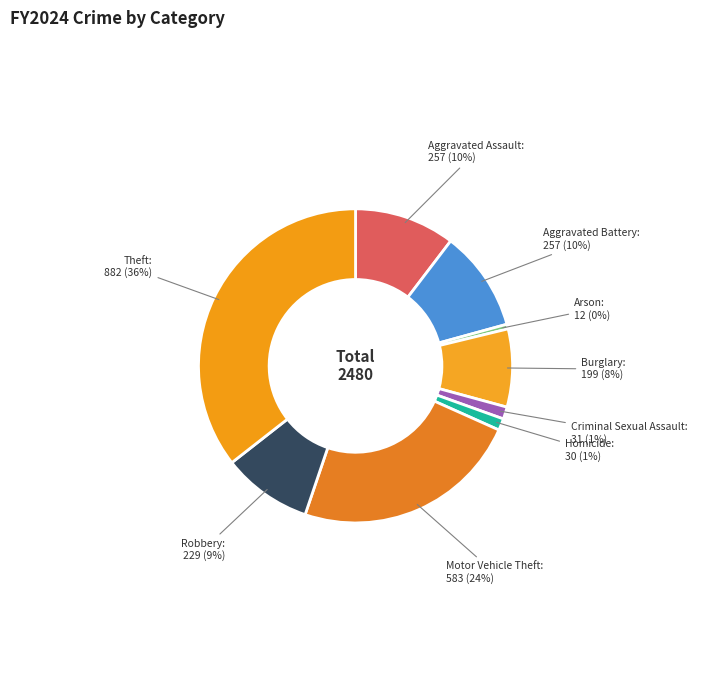

How many segments does this pie chart have?

9